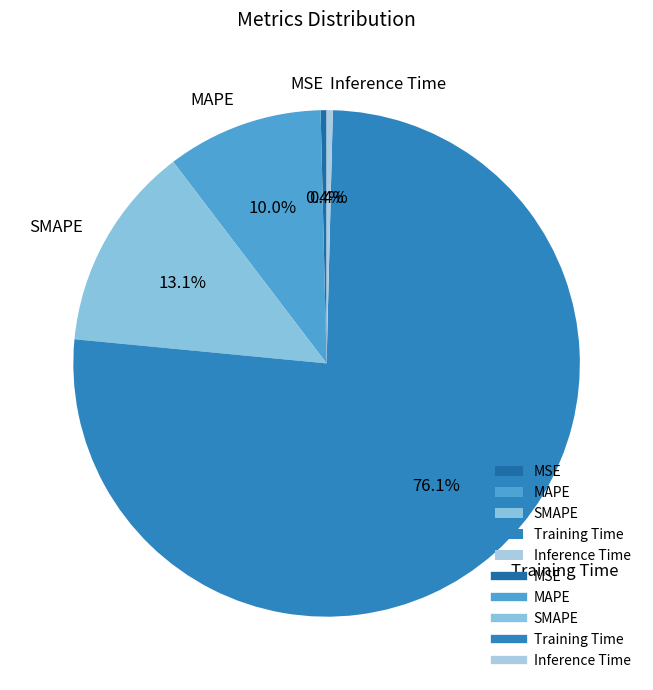

To the nearest percent, what portion does MAPE represent?

10%